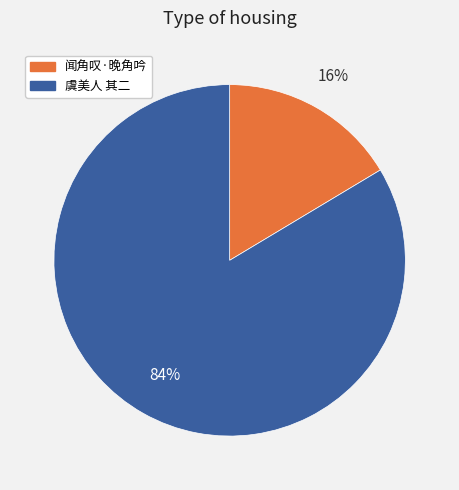

Is there any slice that represents more than half of the pie?

Yes